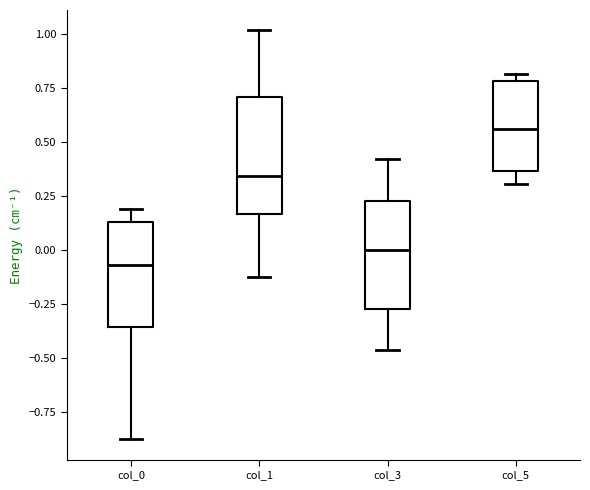

Reading left to right, transcribe this box plot: for each box, give where its median line is, the range the box spans, and where its two whiskers end, as read against the y-axis. The values are not printed on the chart, so give them approximately, as read against the axis.

col_0: median -0.05, box -0.35 to 0.15, whiskers -0.85 to 0.20
col_1: median 0.35, box 0.15 to 0.70, whiskers -0.10 to 1.00
col_3: median 0.00, box -0.25 to 0.25, whiskers -0.45 to 0.40
col_5: median 0.55, box 0.35 to 0.80, whiskers 0.30 to 0.80 (just above the box's upper edge)